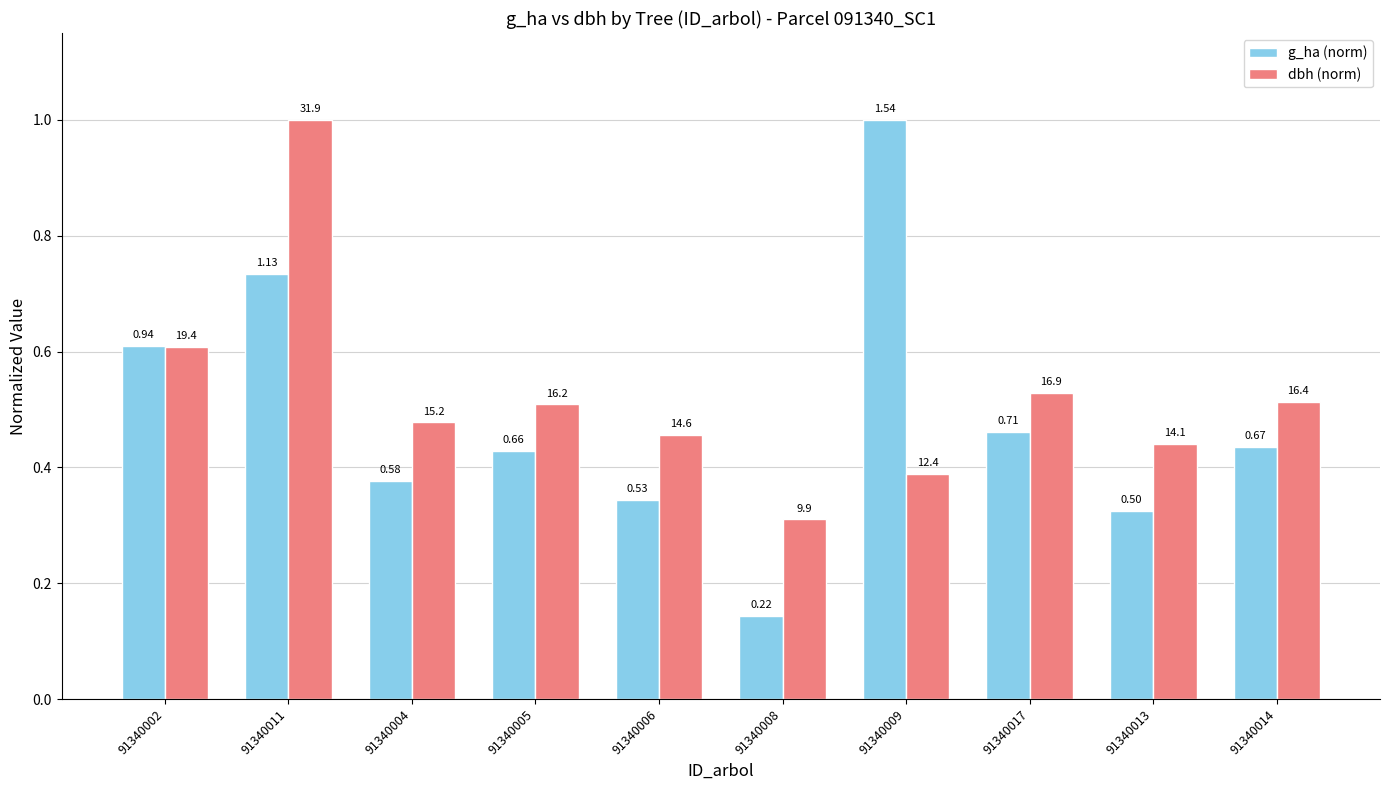

What is the label of the 3rd bar from the right?

91340017